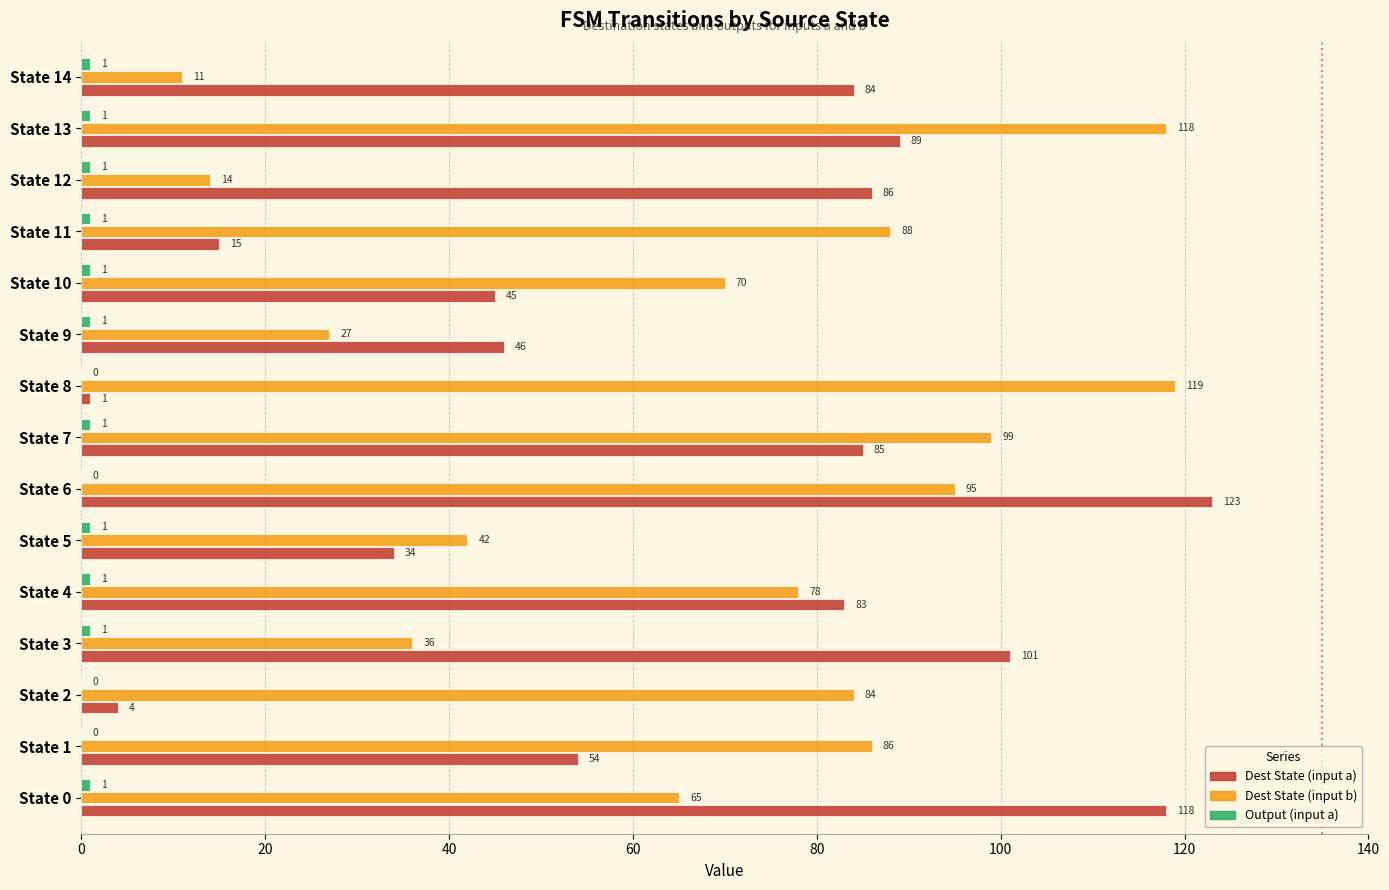

At which category is the sum across all series the highest?

State 6